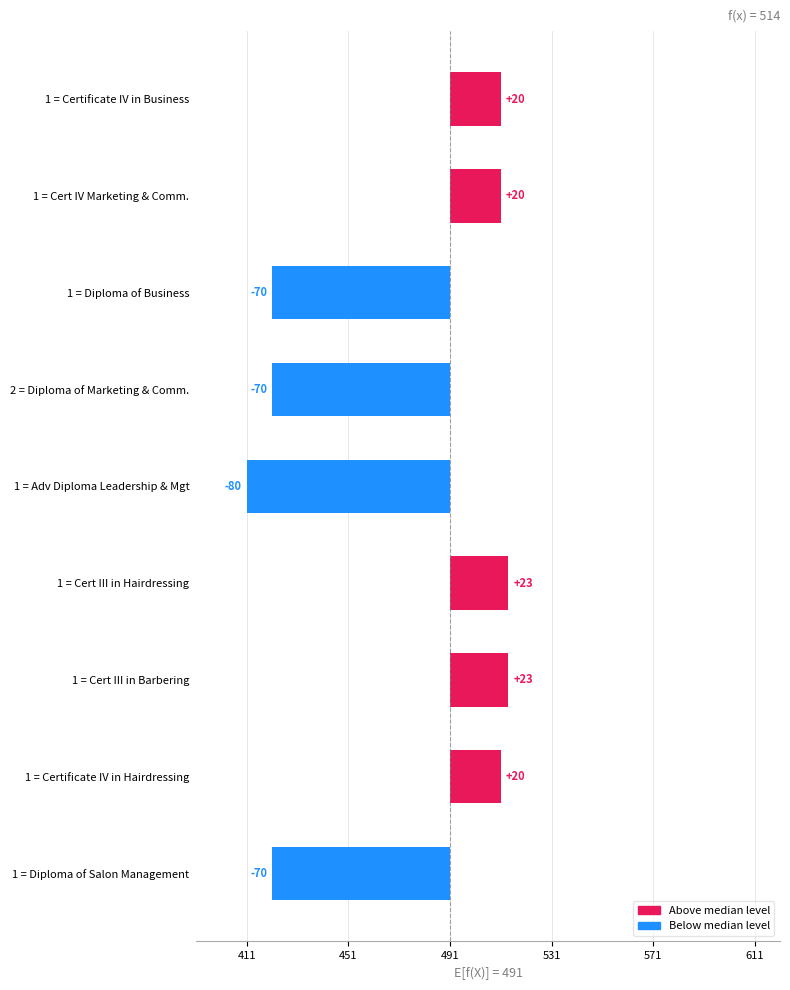

How many bars are there in total?

9